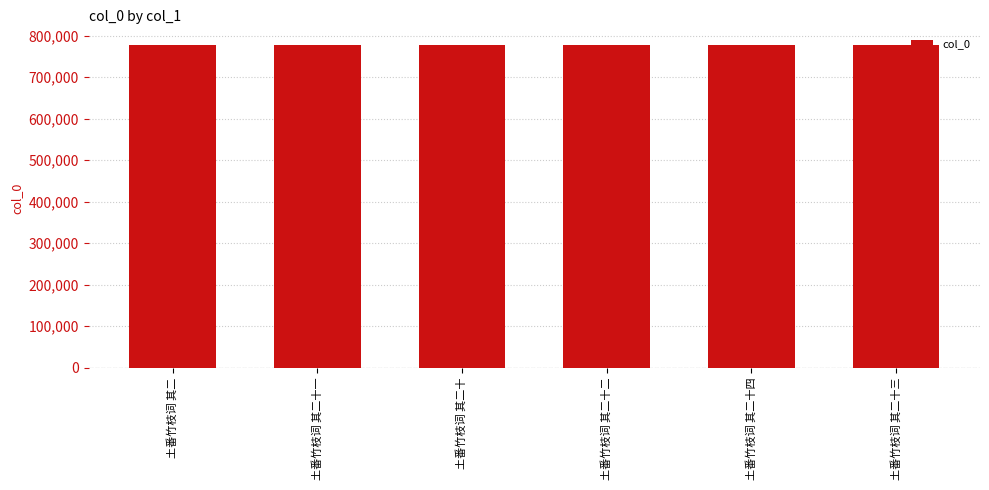

How many values are below 776109?

3